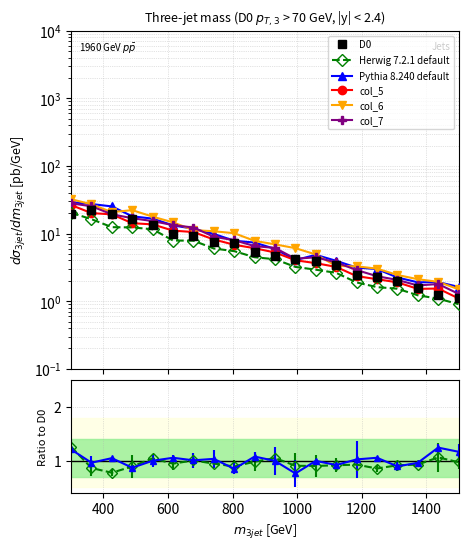

What is the sum of all Pythia 8.240 default values?

198.9